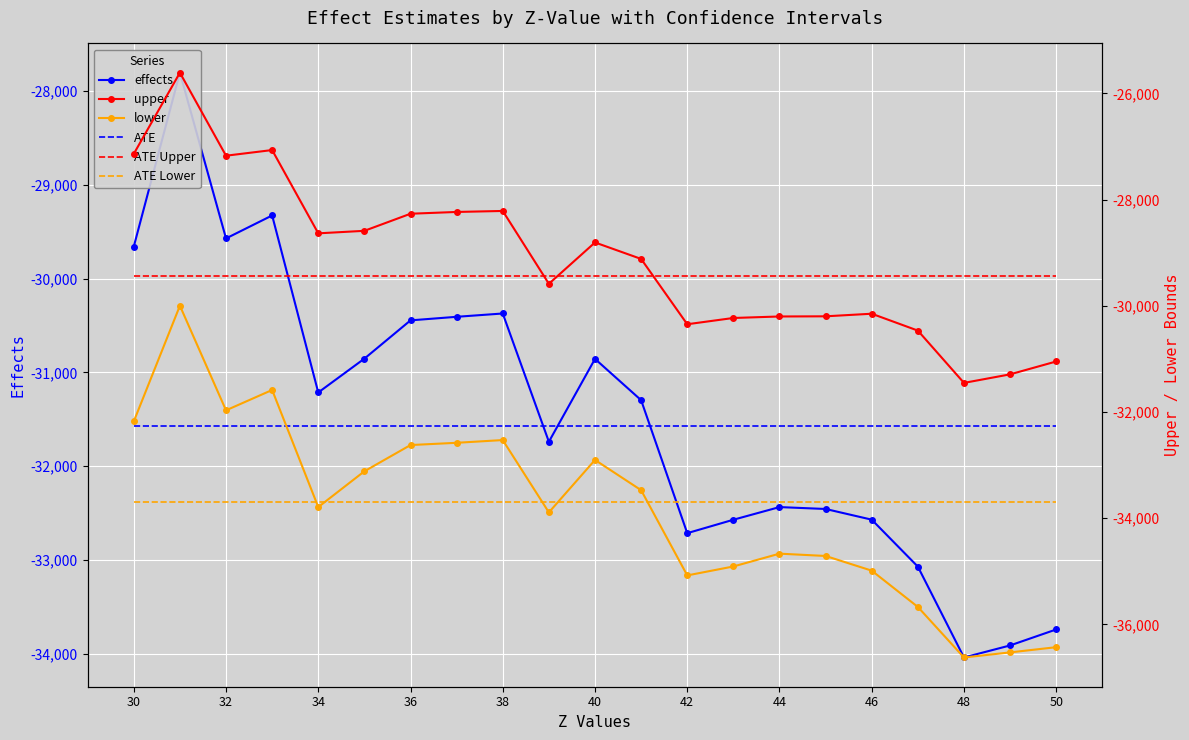

True or false: effects and upper intersect in this chart.

False